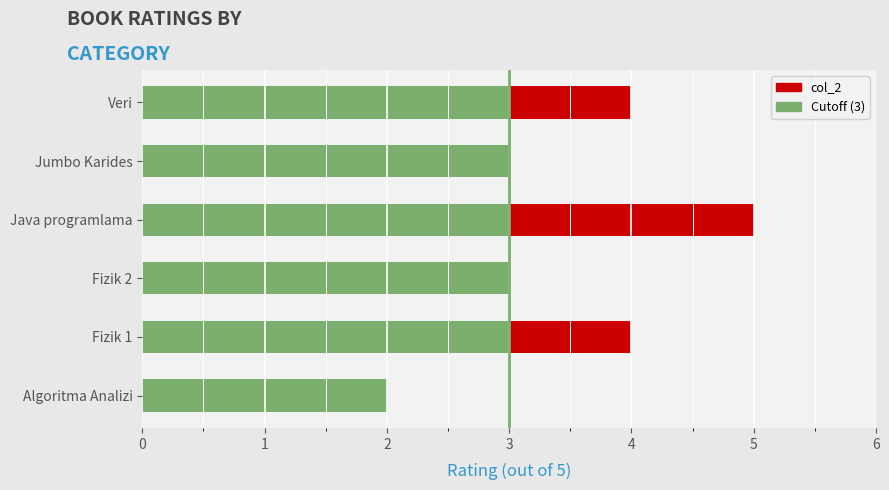

What is the average value?

4